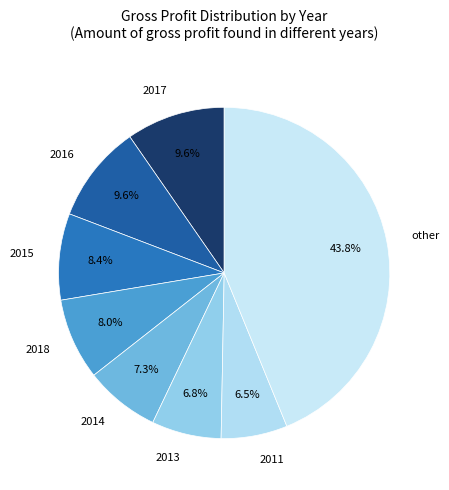

Does 2014 account for over 50% of the chart?

No